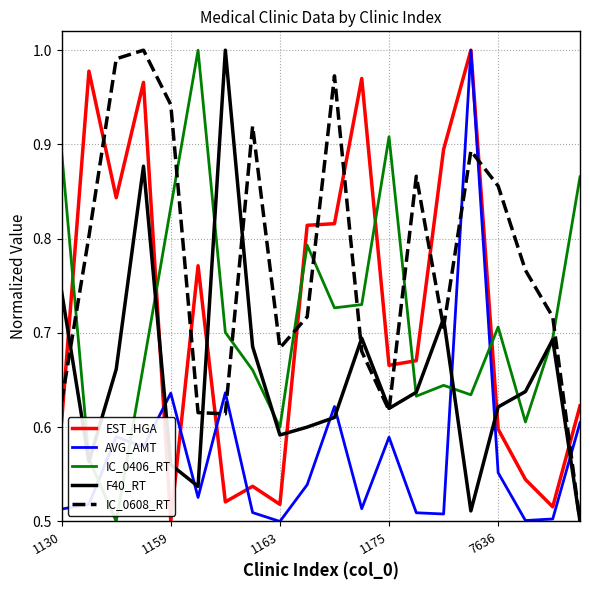

At how many categories does at least one series exceed 0?

20